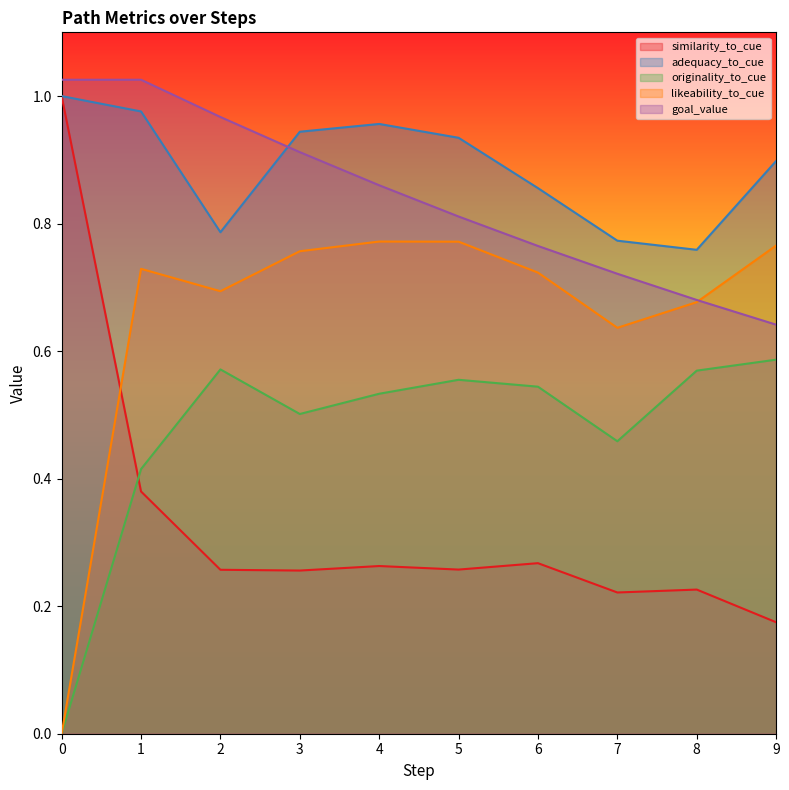

Does the chart display data point markers on the line(s)?

No